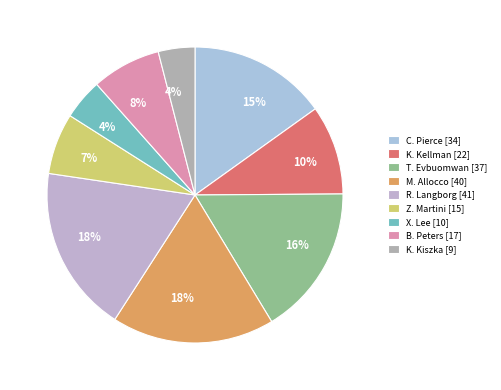

Does X. Lee represent more than half of the total?

No